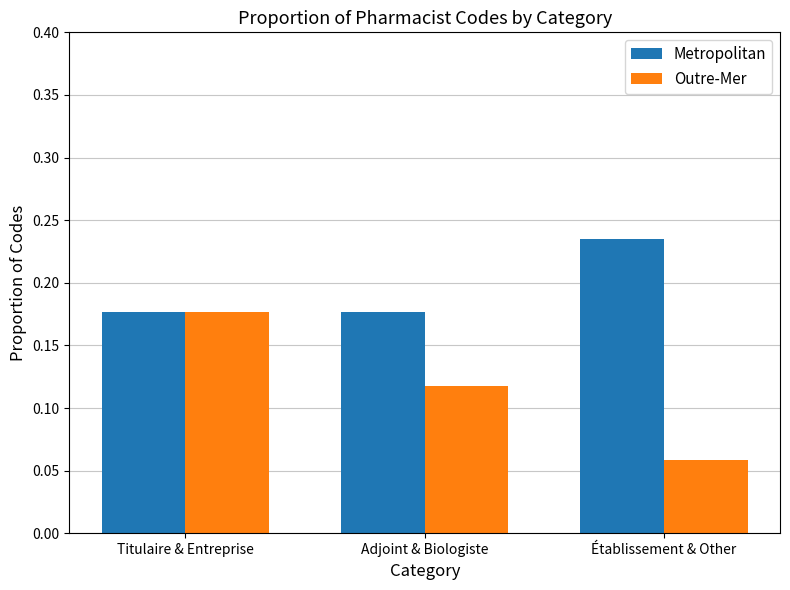

At how many categories does at least one series exceed 0?

3